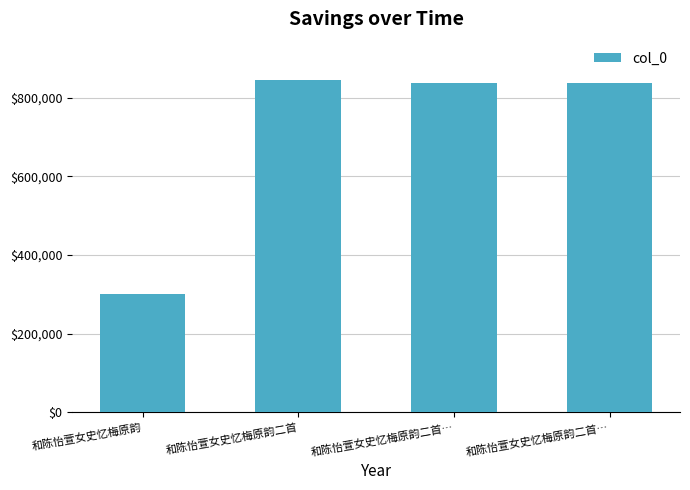

What is the value of the 4th bar from the left?

837168